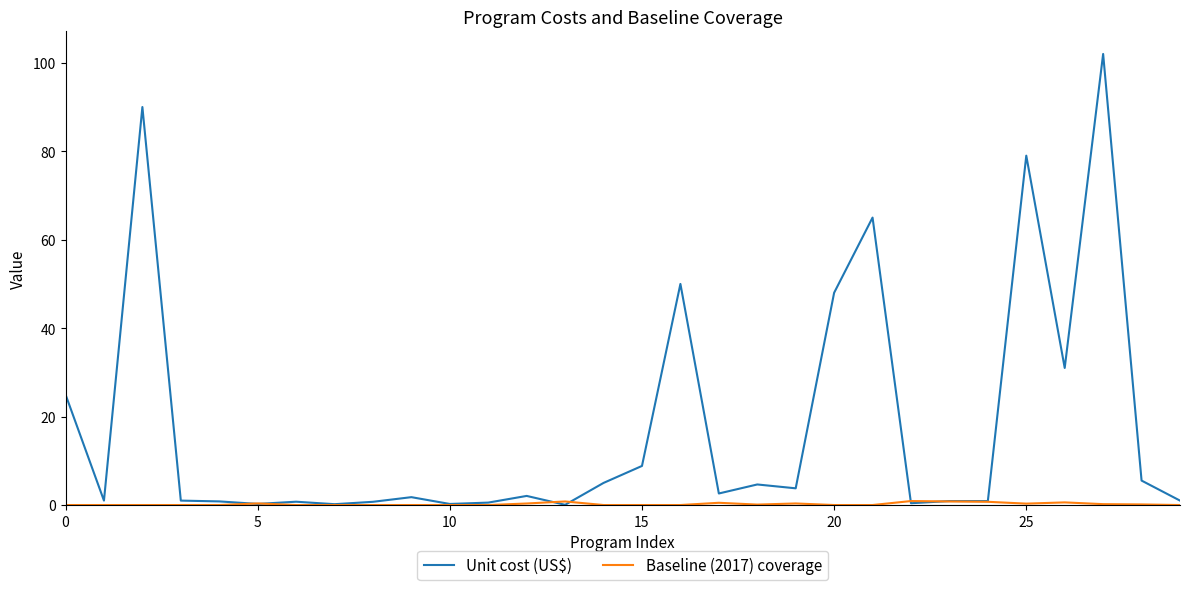

What is the difference between the second highest and second lowest values in the Unit cost (US$) series?

89.8